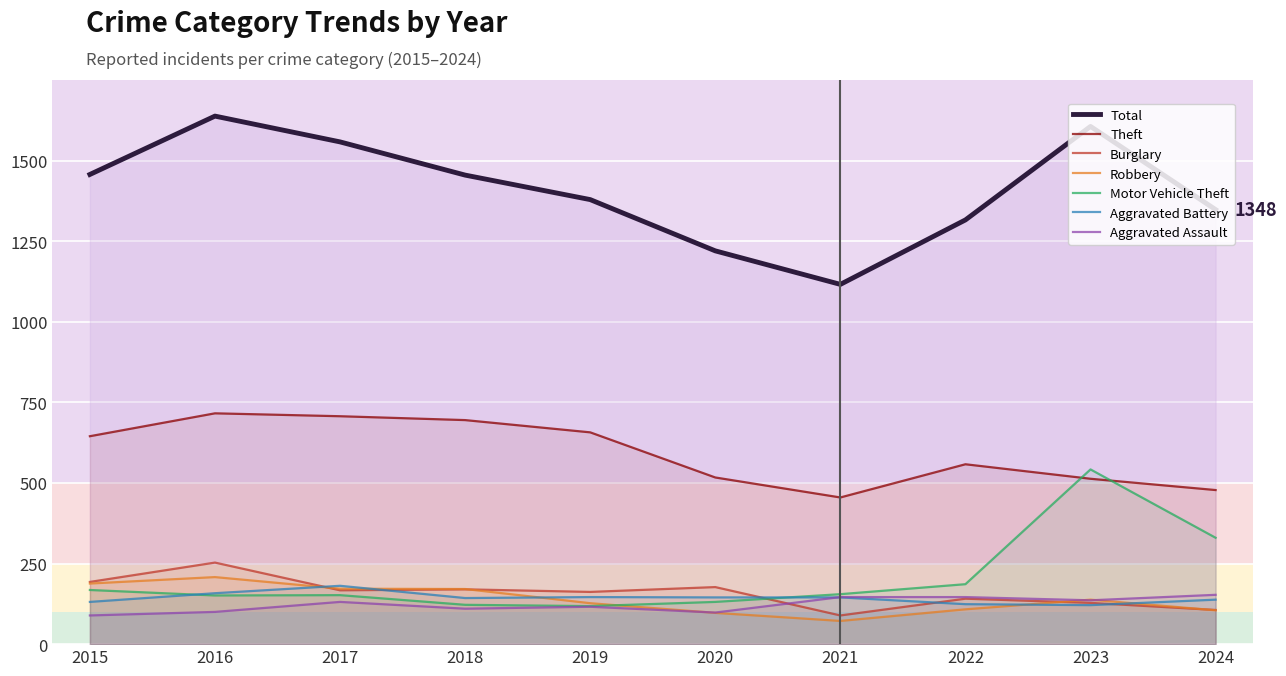

At which label is Motor Vehicle Theft closest to 330?

2024